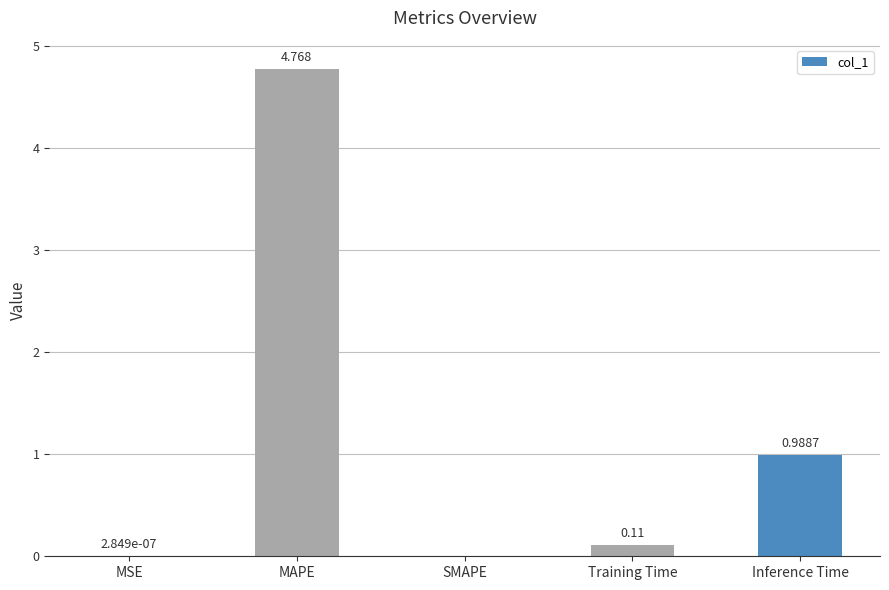

Does the chart contain stacked bars?

No